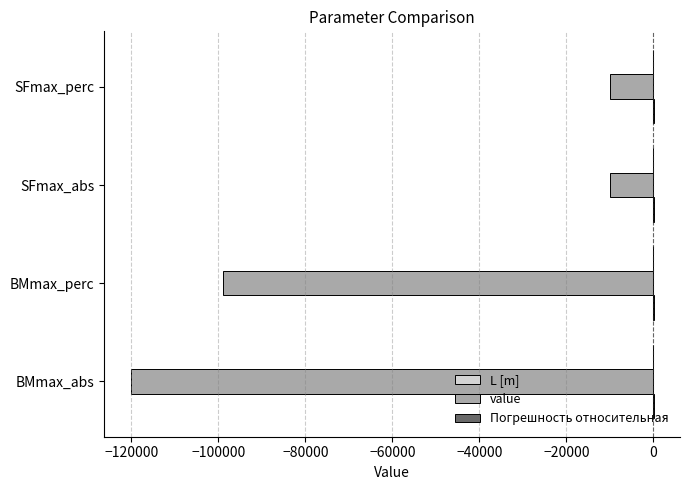

What is the sum of all value values?

-239060.2